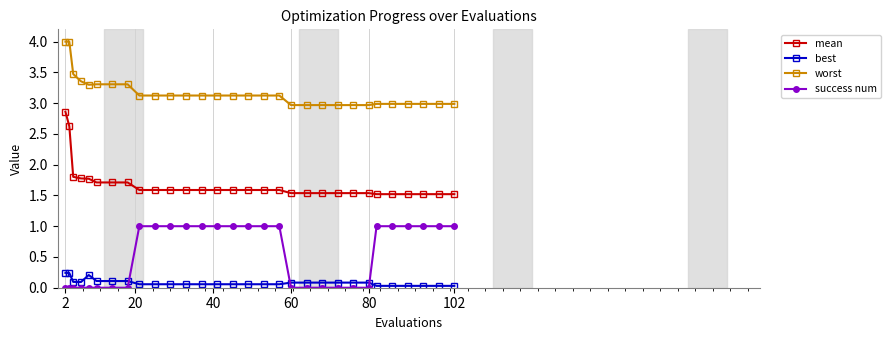

What is the sum of all worst values?

95.0